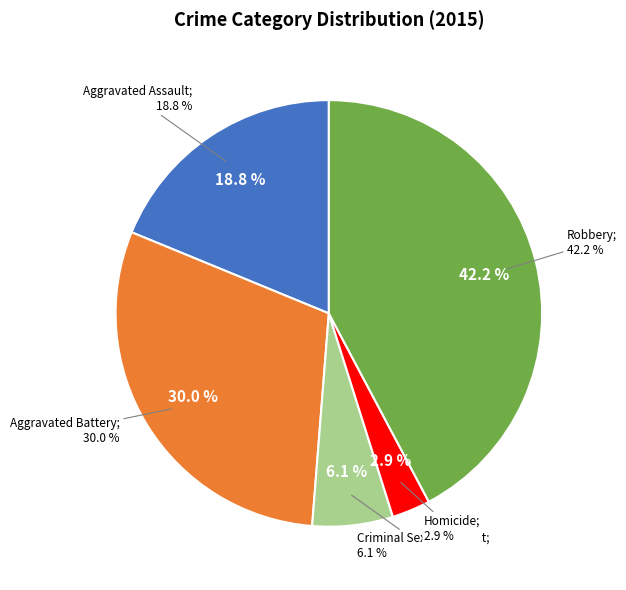

What is the smallest slice in the pie chart?

Homicide